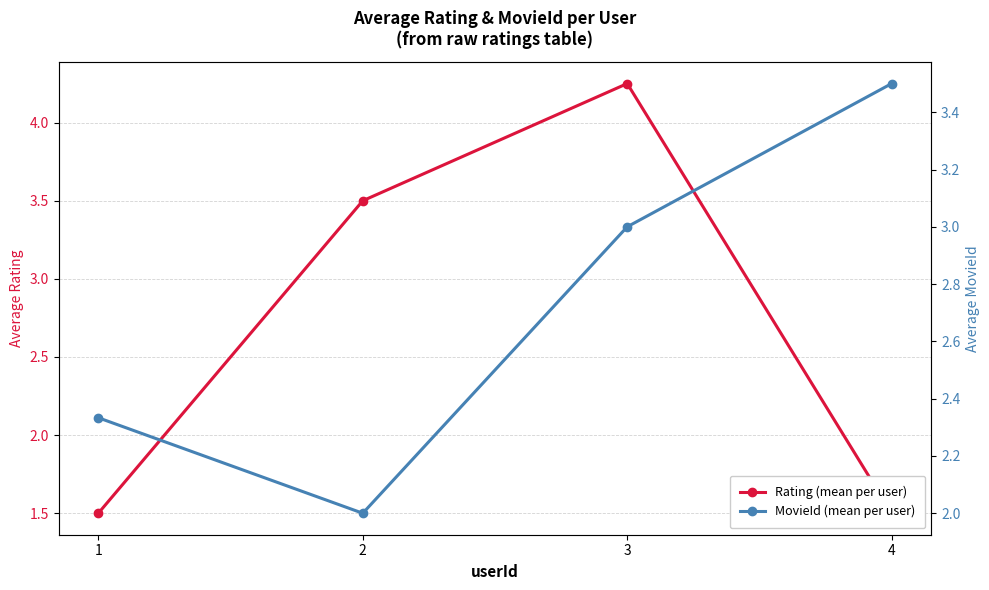

What is the greatest value displayed?

4.2